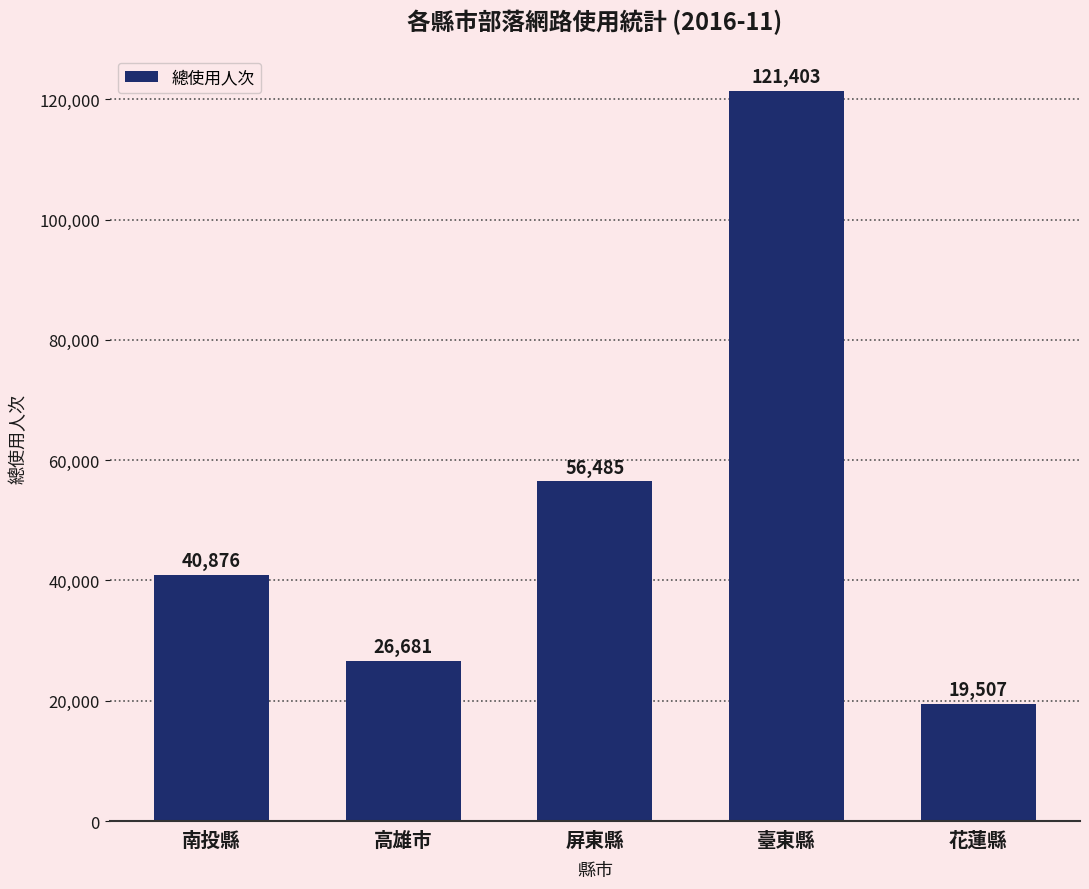

What is the minimum value shown in the chart?

19507